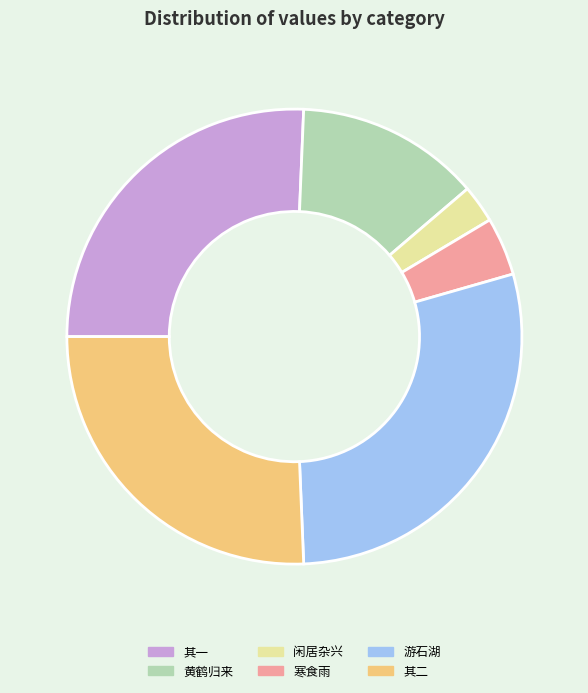

Is there any slice that represents more than half of the pie?

No